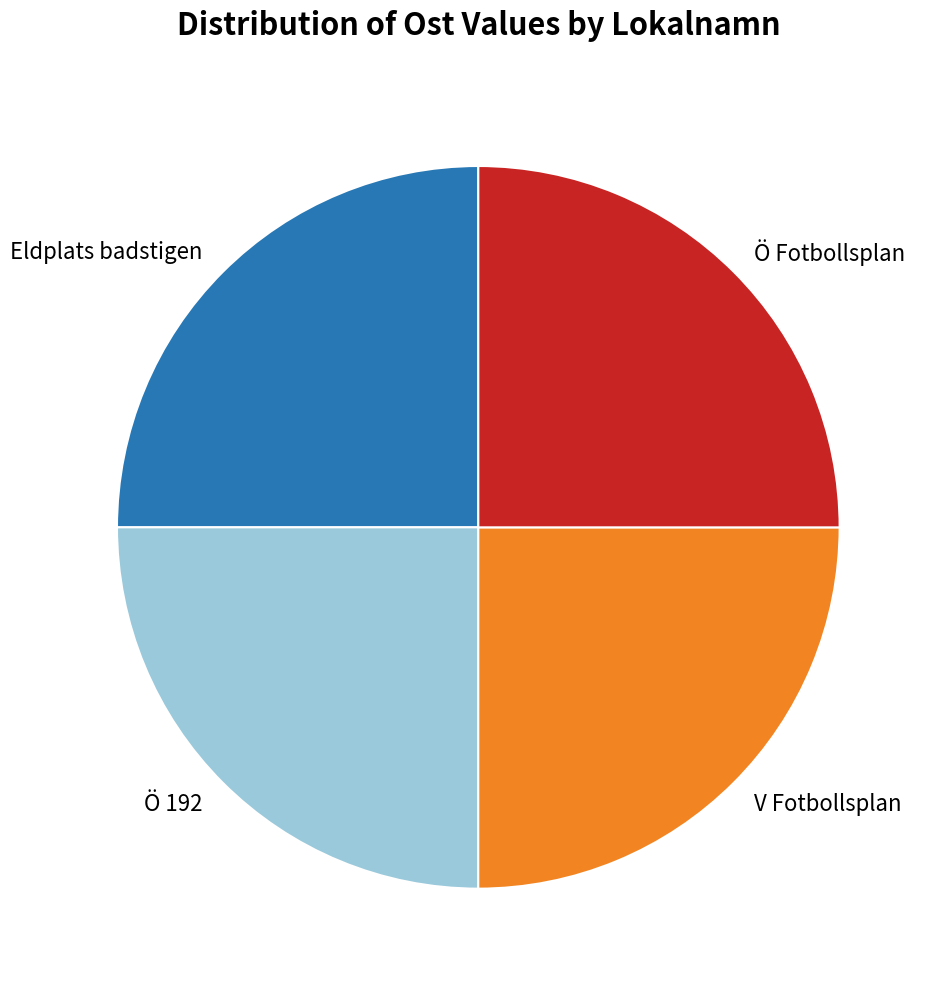

Is Ö Fotbollsplan the majority of the pie?

No